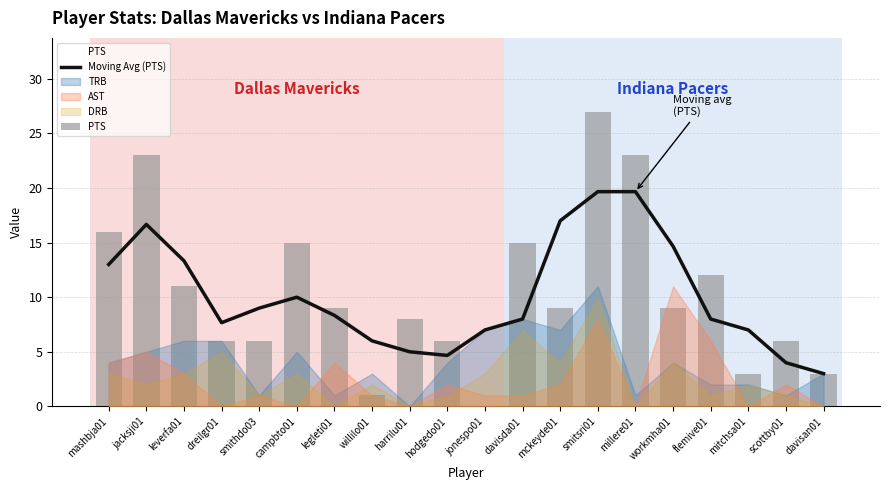

The value of Moving Avg (PTS) at millere01 is 19.7. True or false?

True